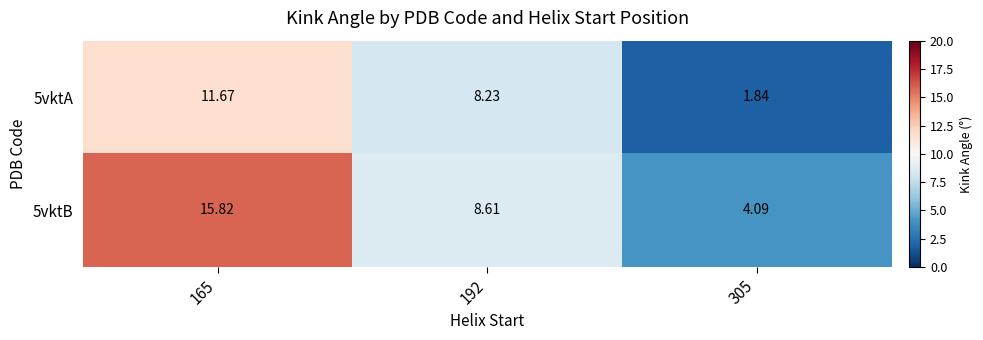

Which series has the largest total across all categories?

5vktB